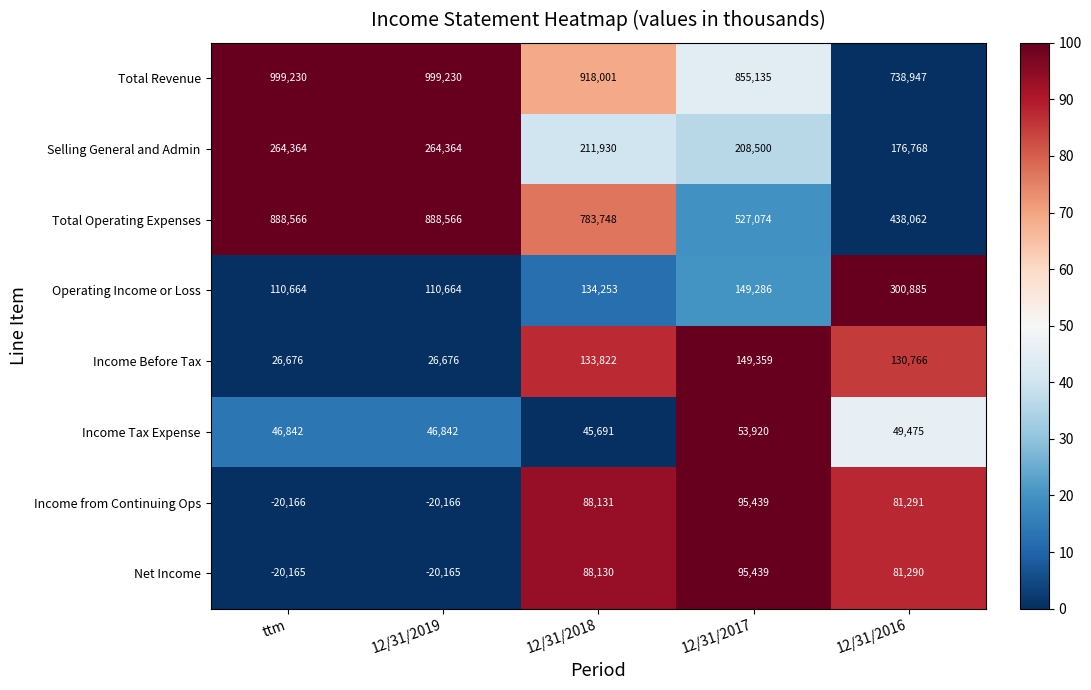

Which series has the widest spread of values?

Total Operating Expenses